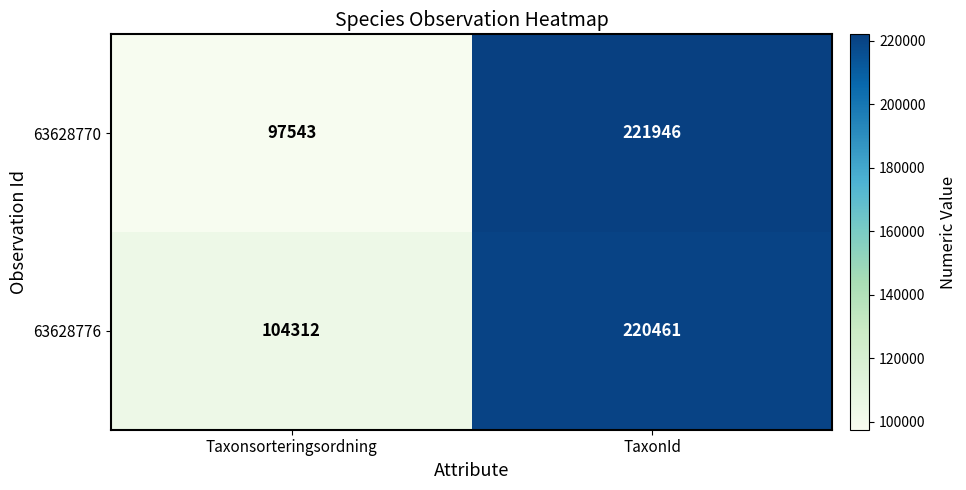

Which series changed the most between Taxonsorteringsordning and TaxonId?

63628770